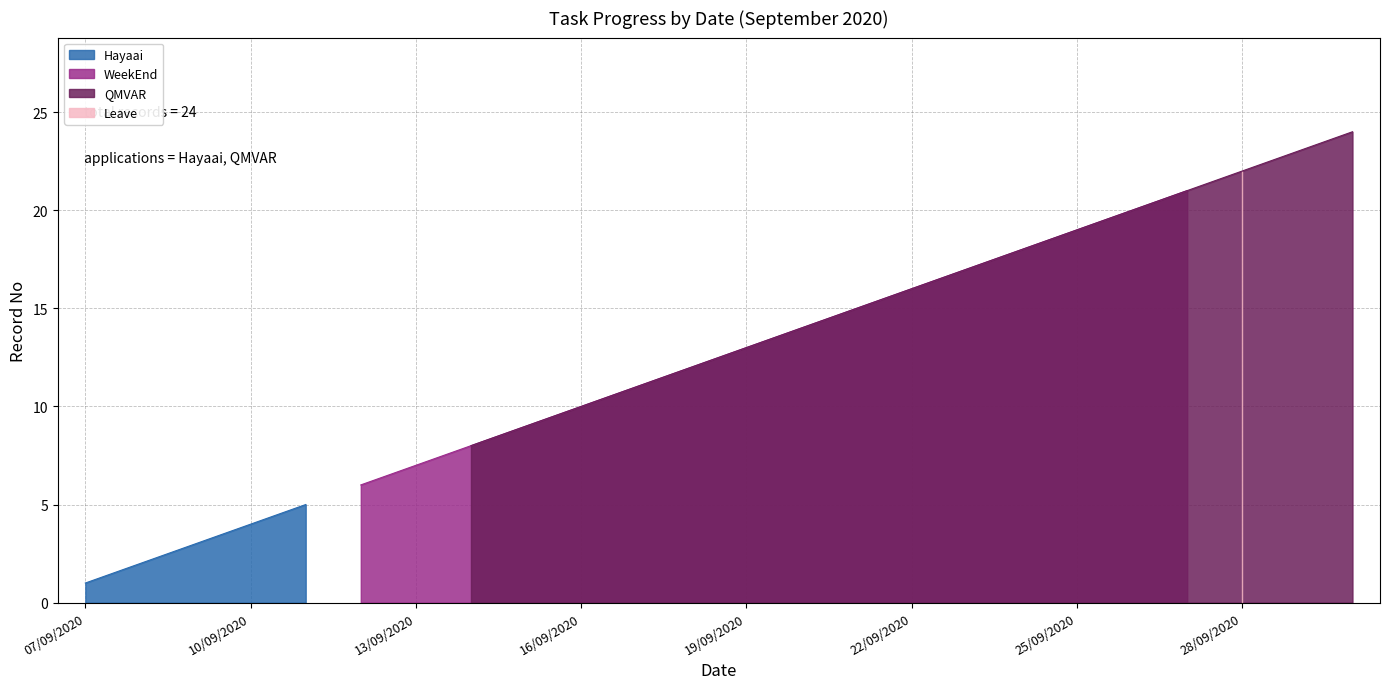

List the labels in order of value, smallest first.

07/09/2020, 08/09/2020, 09/09/2020, 10/09/2020, 11/09/2020, 12/09/2020, 13/09/2020, 14/09/2020, 15/09/2020, 16/09/2020, 17/09/2020, 18/09/2020, 19/09/2020, 20/09/2020, 21/09/2020, 22/09/2020, 23/09/2020, 24/09/2020, 25/09/2020, 26/09/2020, 27/09/2020, 28/09/2020, 29/09/2020, 30/09/2020